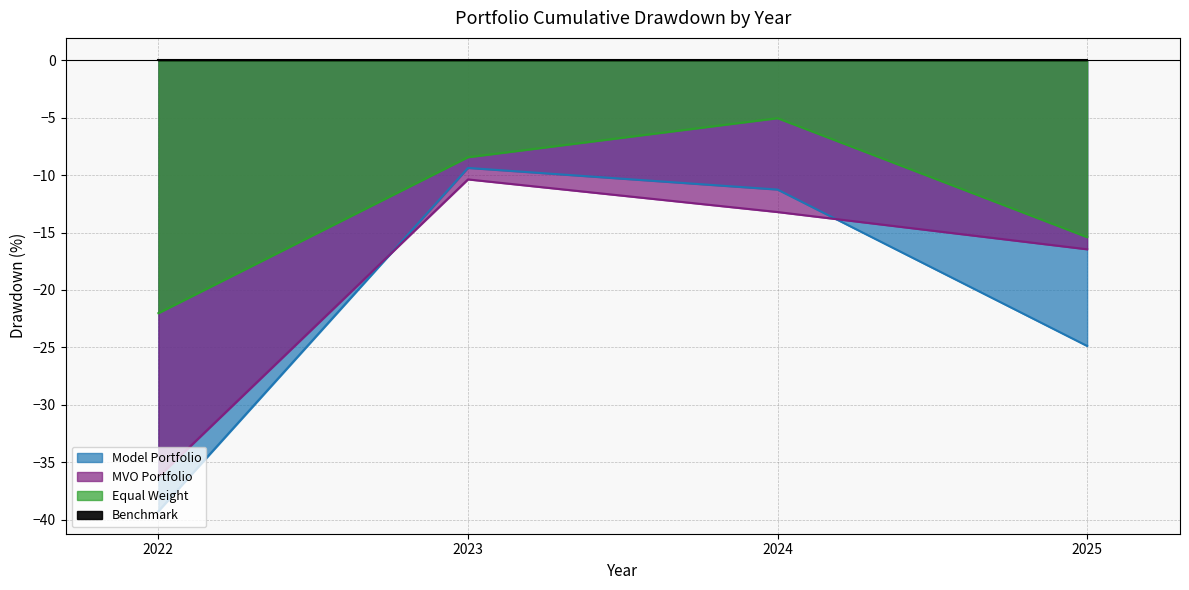

What is the value of the MVO Portfolio point at the 3rd from the left?

-13.2